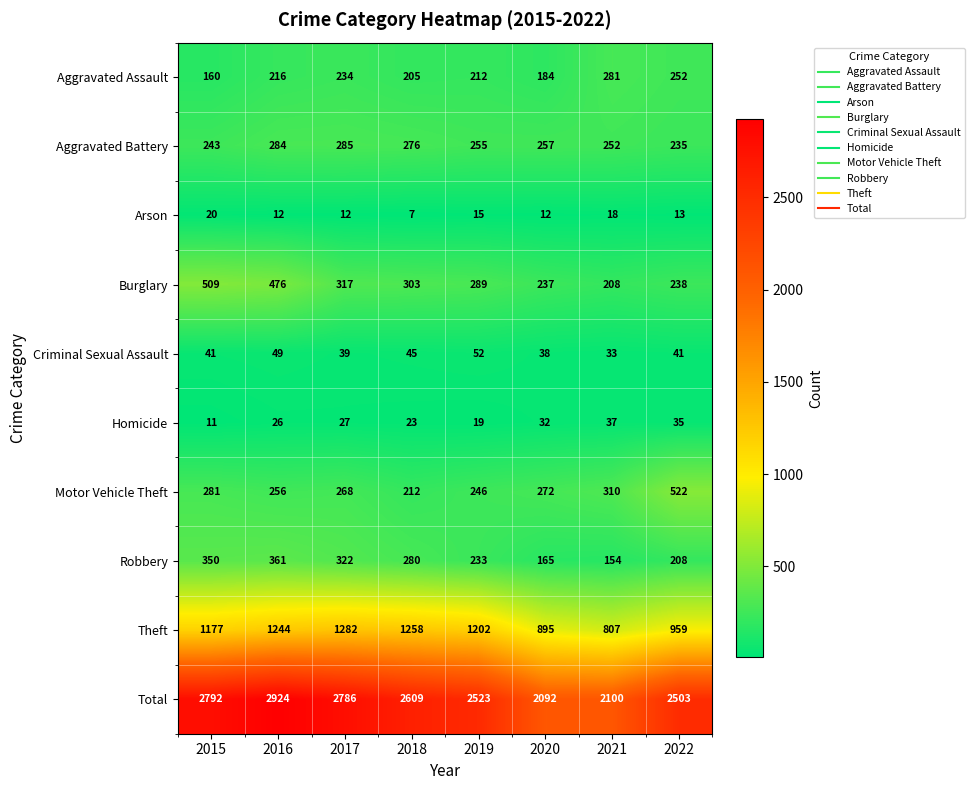

What is the maximum value for Aggravated Assault?

281